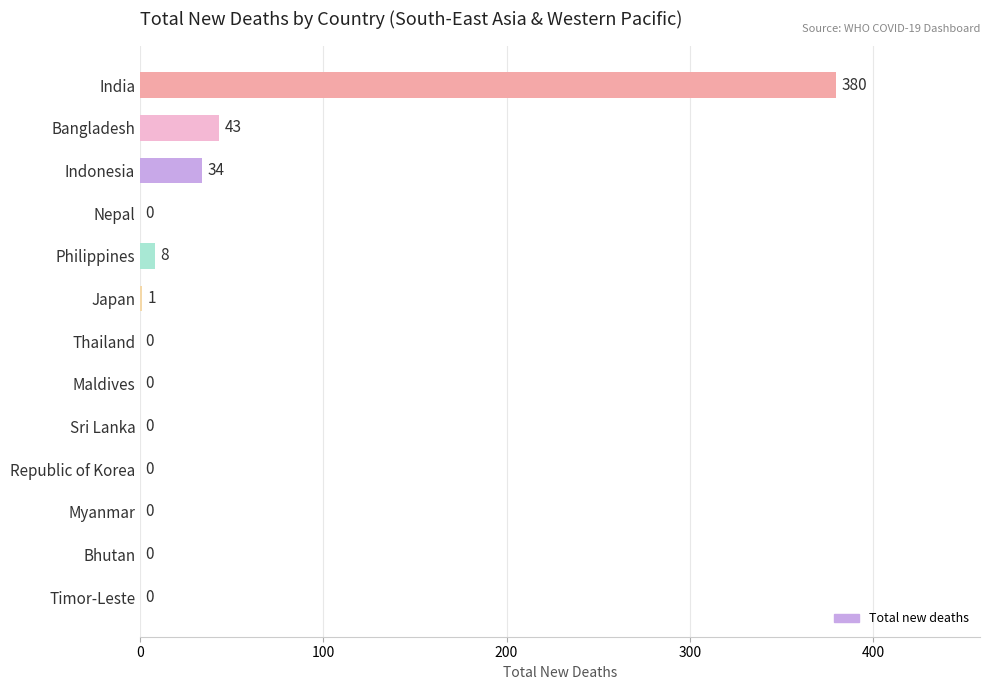

True or false: the data shows 0 at Bhutan.

True